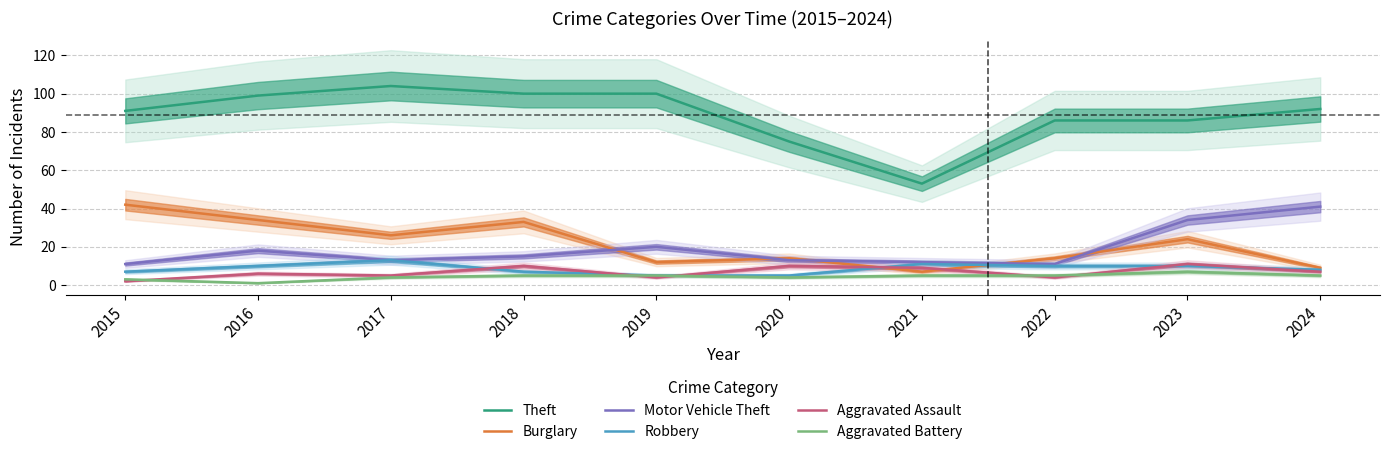

At 2018, list the series in order from largest to smallest.

Theft, Burglary, Motor Vehicle Theft, Aggravated Assault, Robbery, Aggravated Battery